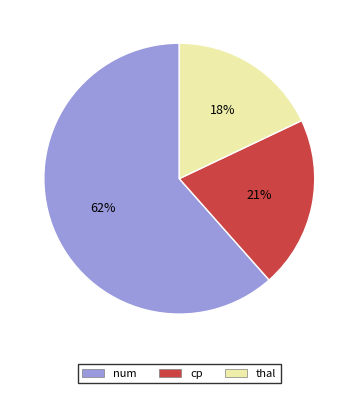

Is it true that num is 62% of the pie?

True